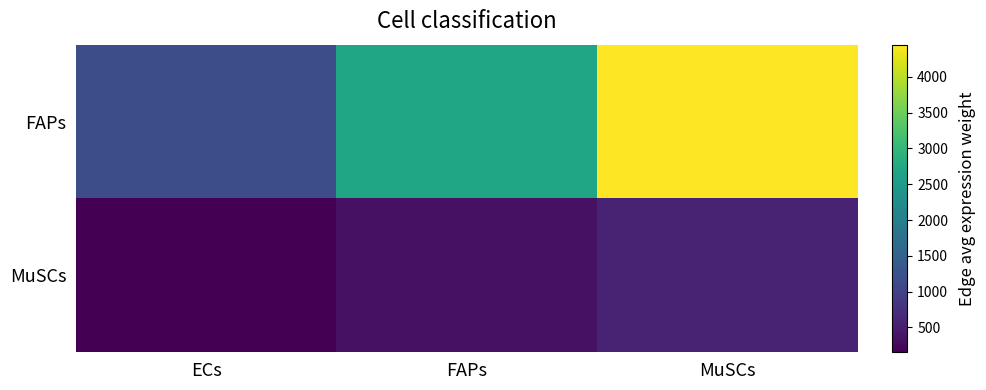

List the series in order of their peak value, highest first.

FAPs, MuSCs